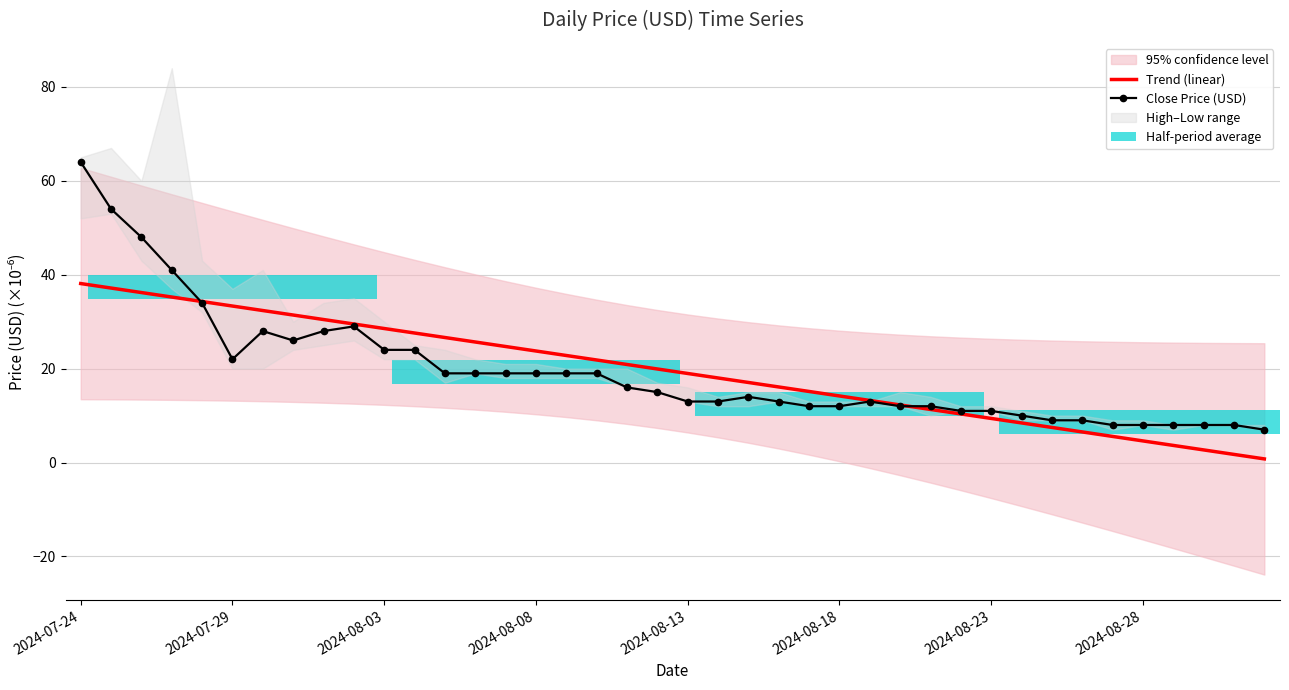

Reading right to left, transcribe all the data shown in this chart.

Trend (linear): 0.8	1.7	2.7	3.6	4.6	5.6	6.5	7.5	8.4	9.4	10.4	11.3	12.3	13.2	14.2	15.1	16.1	17.1	18.0	19.0	19.9	20.9	21.8	22.8	23.8	24.7	25.7	26.6	27.6	28.5	29.5	30.5	31.4	32.4	33.3	34.3	35.3	36.2	37.2	38.1
Close Price (USD): 7.0	8.0	8.0	8.0	8.0	8.0	9.0	9.0	10.0	11.0	11.0	12.0	12.0	13.0	12.0	12.0	13.0	14.0	13.0	13.0	15.0	16.0	19.0	19.0	19.0	19.0	19.0	19.0	24.0	24.0	29.0	28.0	26.0	28.0	22.0	34.0	41.0	48.0	54.0	64.0